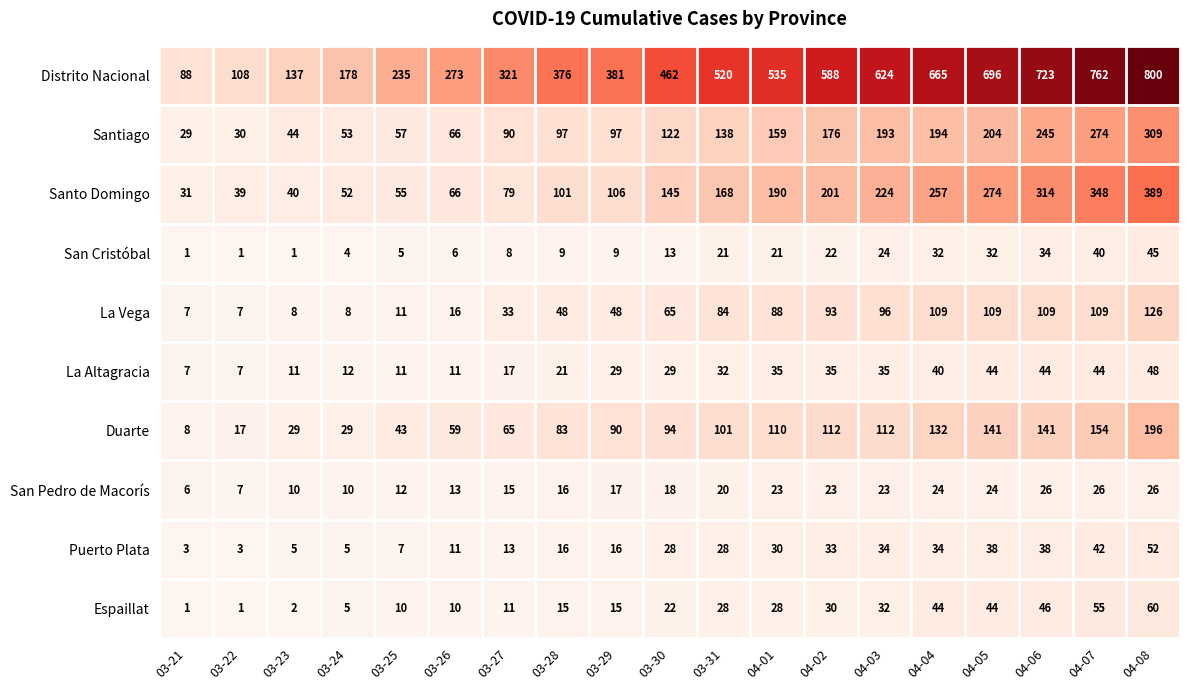

What is the approximate value of La Altagracia at 04-07, to the nearest 10?

40